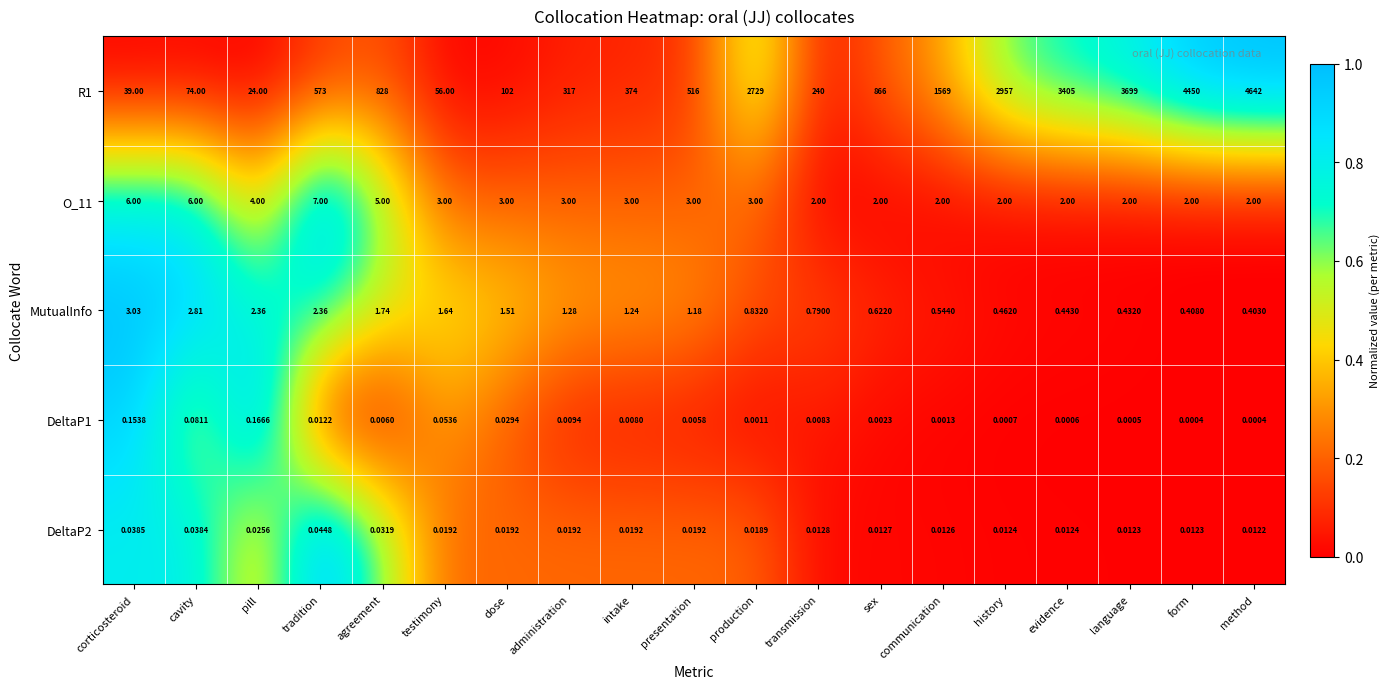

Which series changed the most between cavity and evidence?

R1